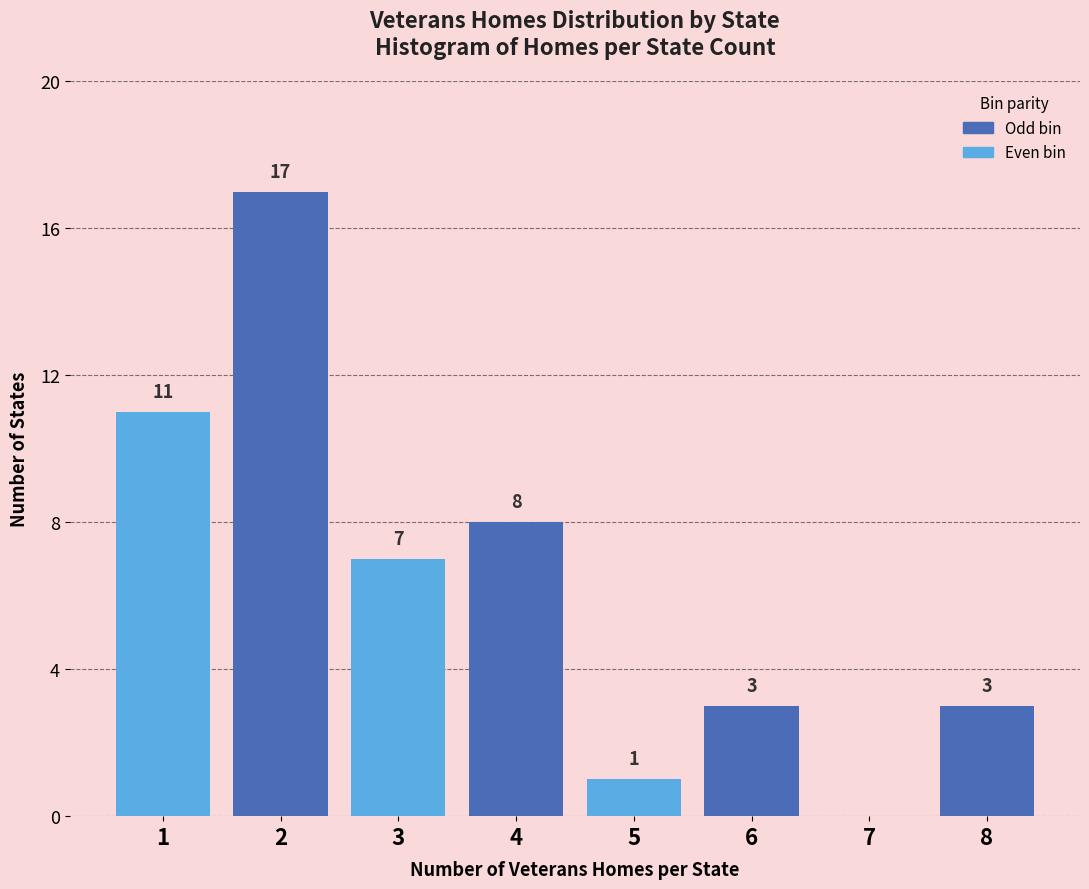

Reading left to right, transcribe all the data shown in this chart.

1=11	2=17	3=7	4=8	5=1	6=3	7=0	8=3